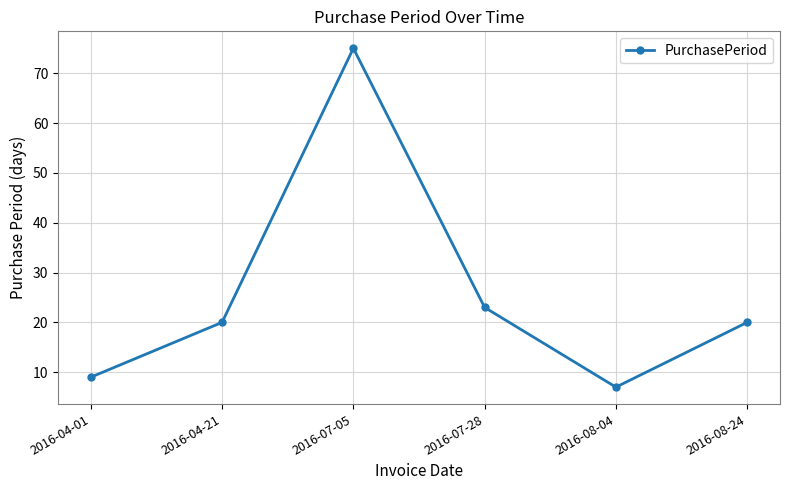

Between 2016-08-24 and 2016-04-01, which is larger?

2016-08-24